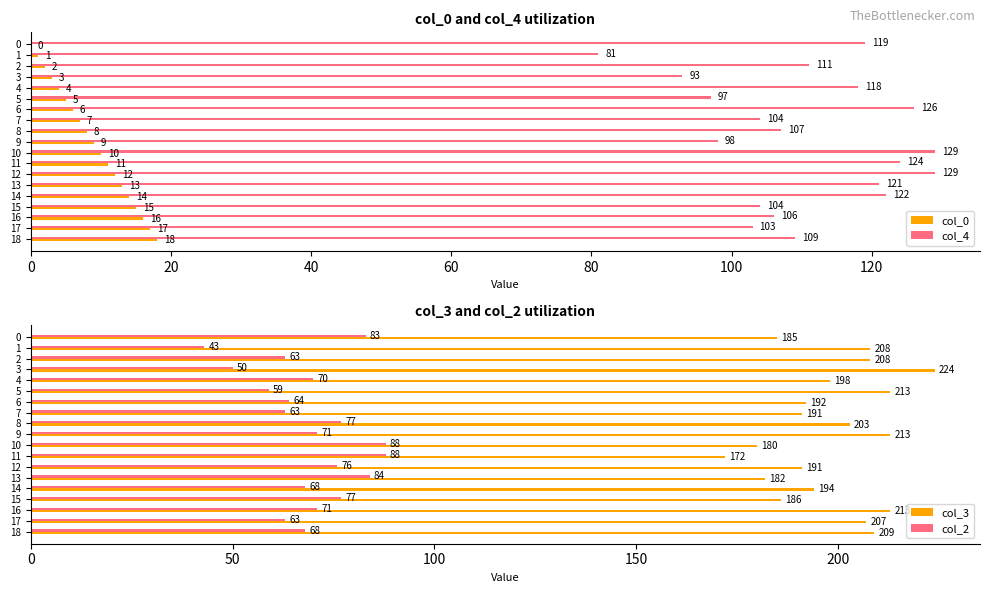

Rank the series at 11 from lowest to highest value.

col_0, col_2, col_4, col_3